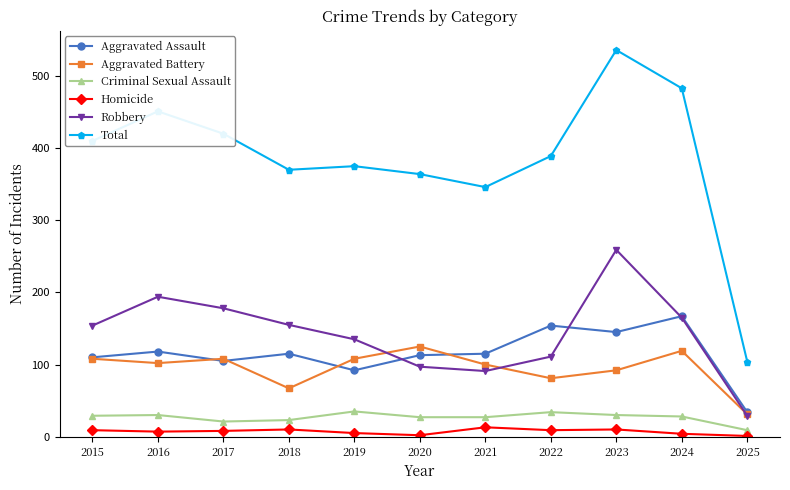

What is the difference between the highest and lowest values at 2020?

362